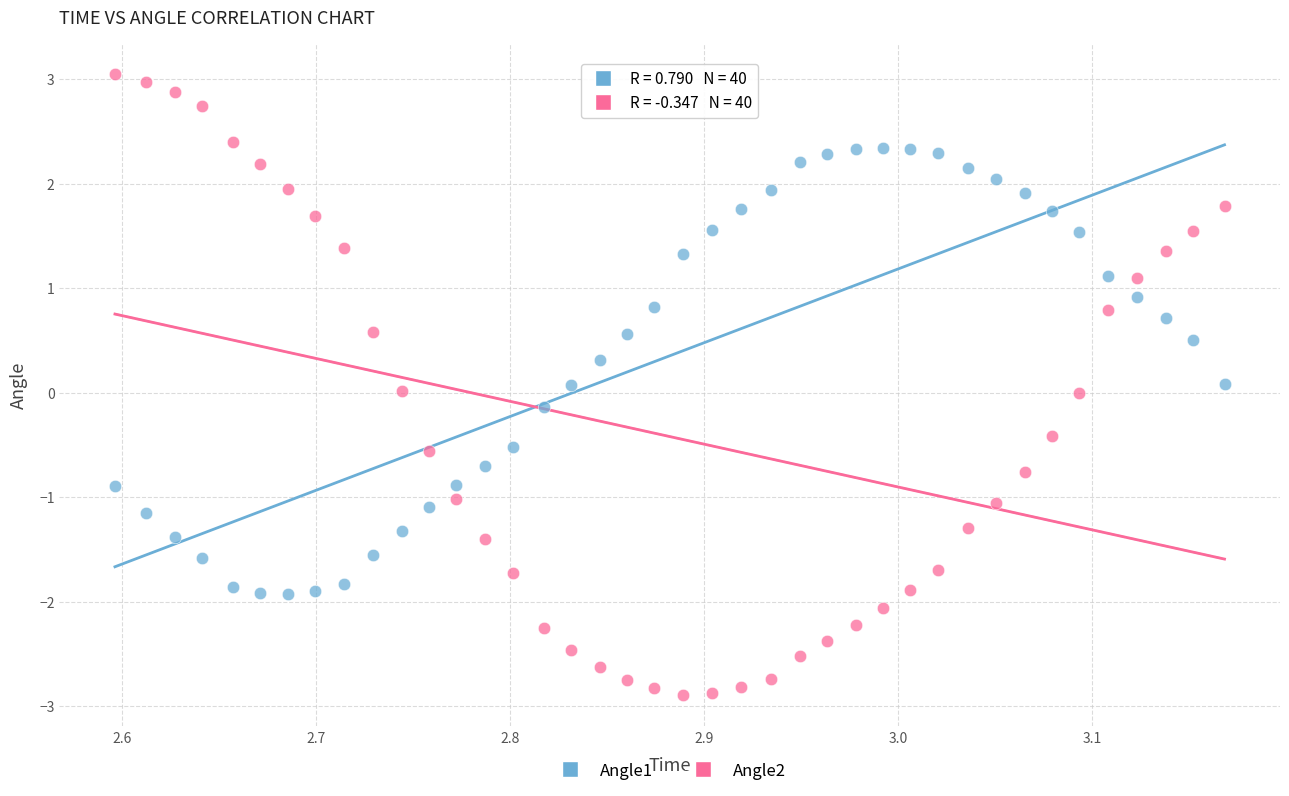

Across all data points, what is the range of Y values (max minus min)?

5.9